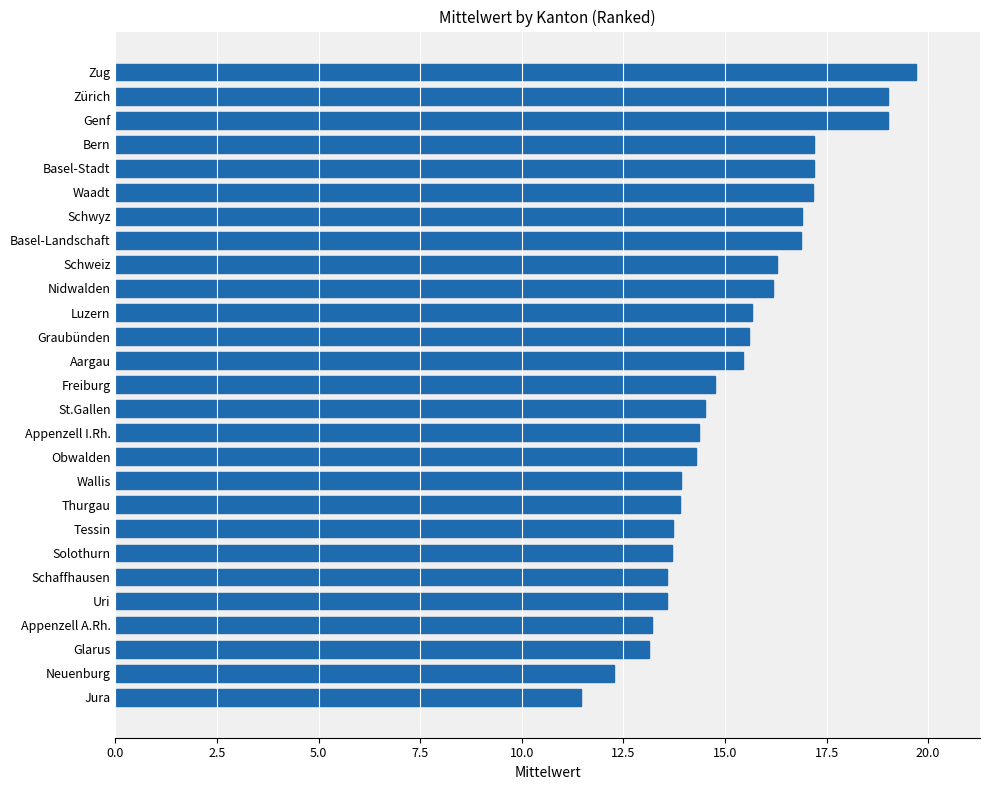

At which label is the value closest to 15?

Freiburg